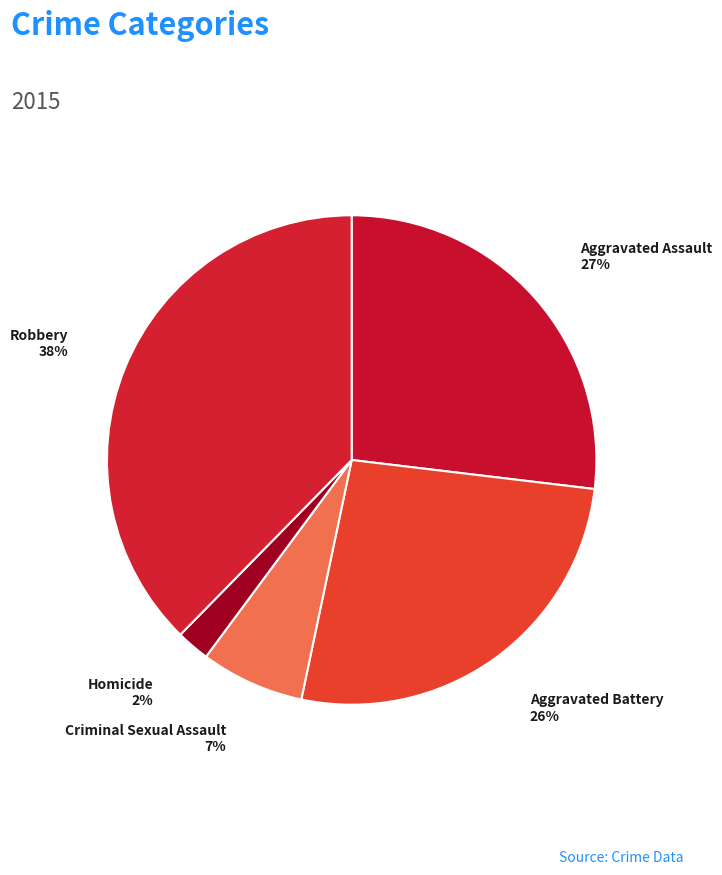

How many slices are in this pie chart?

5